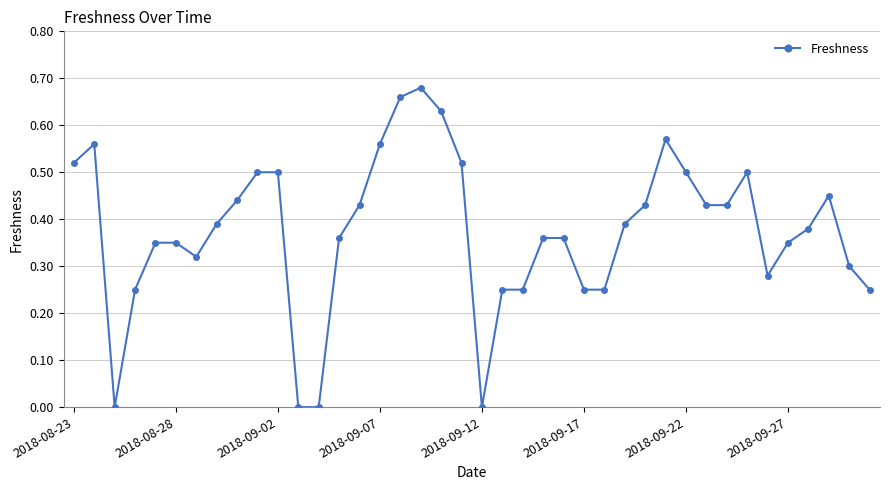

True or false: the data has more than 2 interior local peaks.

True